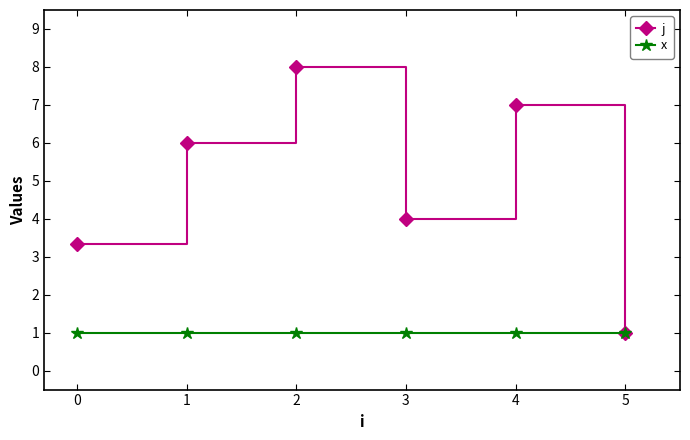

Is this an area chart (filled region under the line)?

No